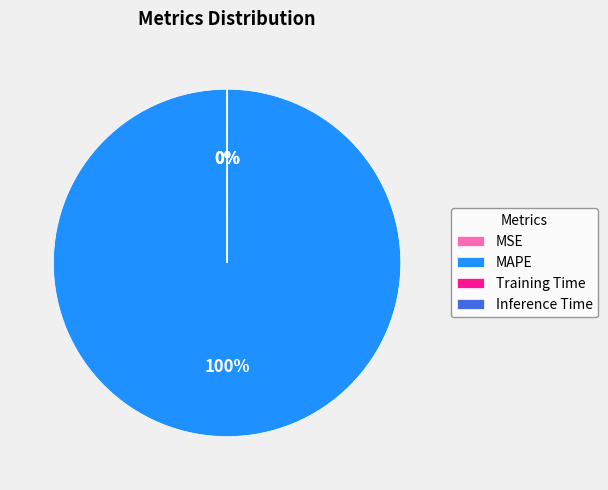

To the nearest percent, what is the difference between the largest and smallest slice percentages?

100%